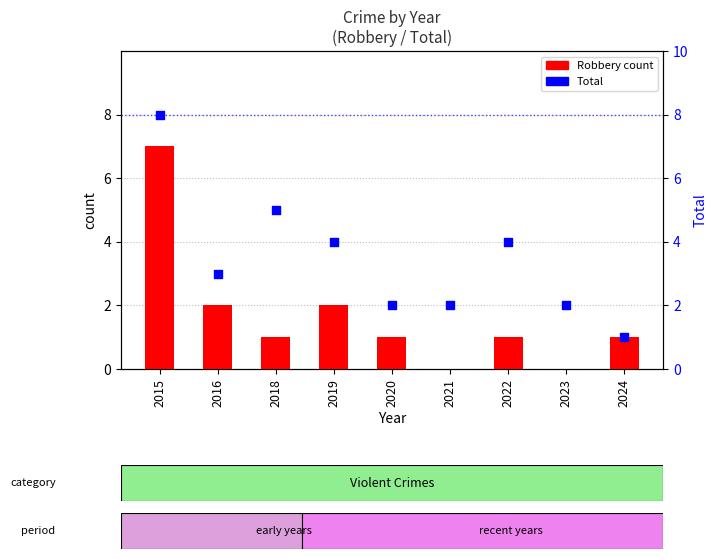

What are all the series names shown in the legend?

Robbery count, Total